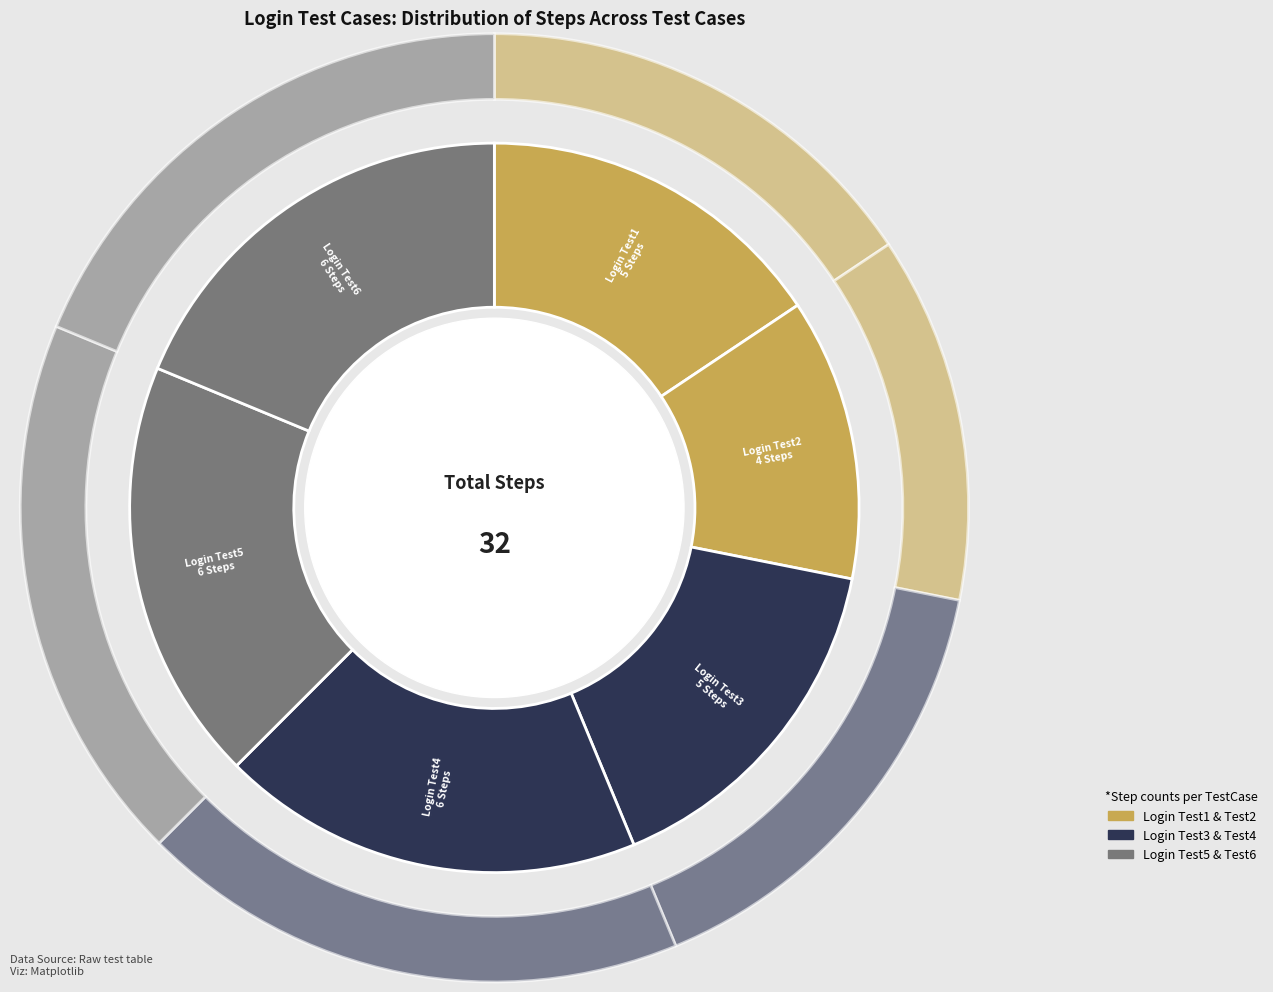

The Login Test4 slice represents 8% of the pie. True or false?

False